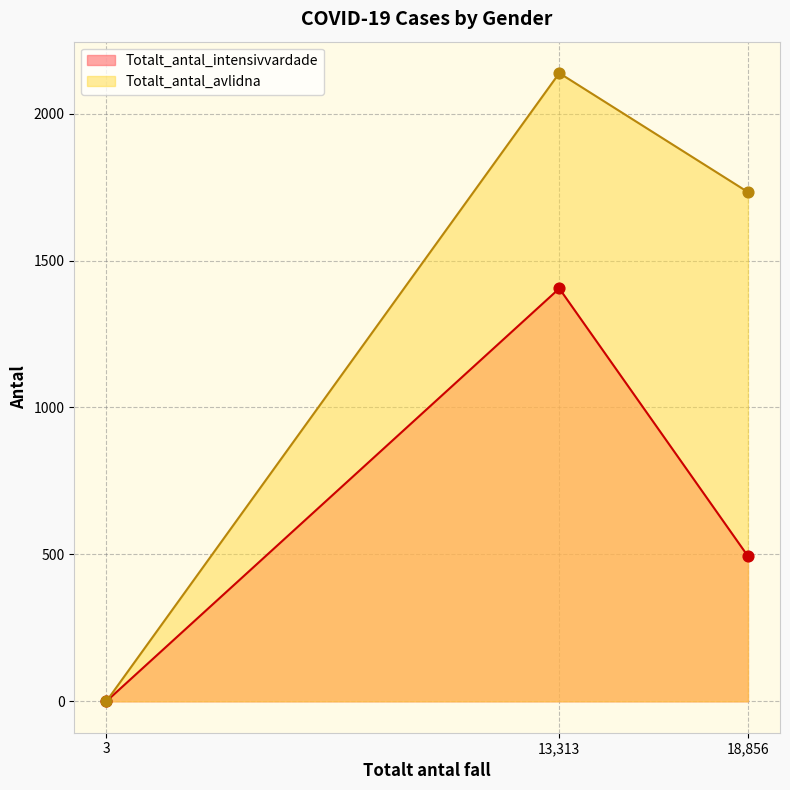

What are all the series names shown in the legend?

Totalt_antal_intensivvardade, Totalt_antal_avlidna